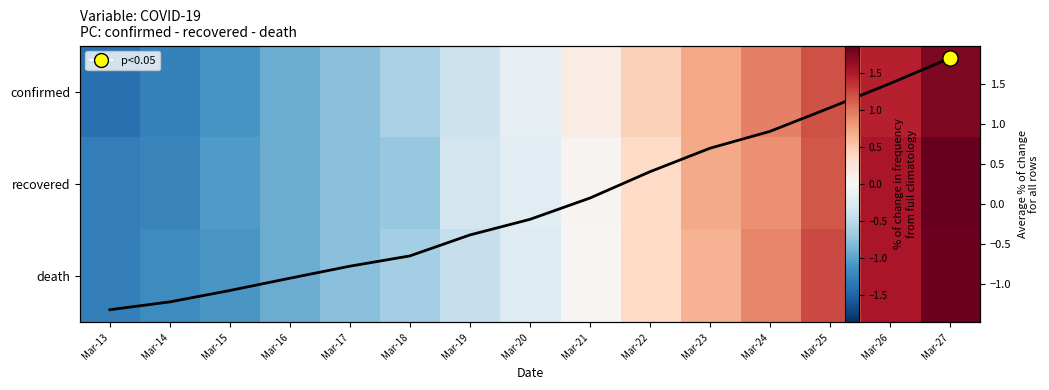

Which category has the lowest value across all series?

Mar-13